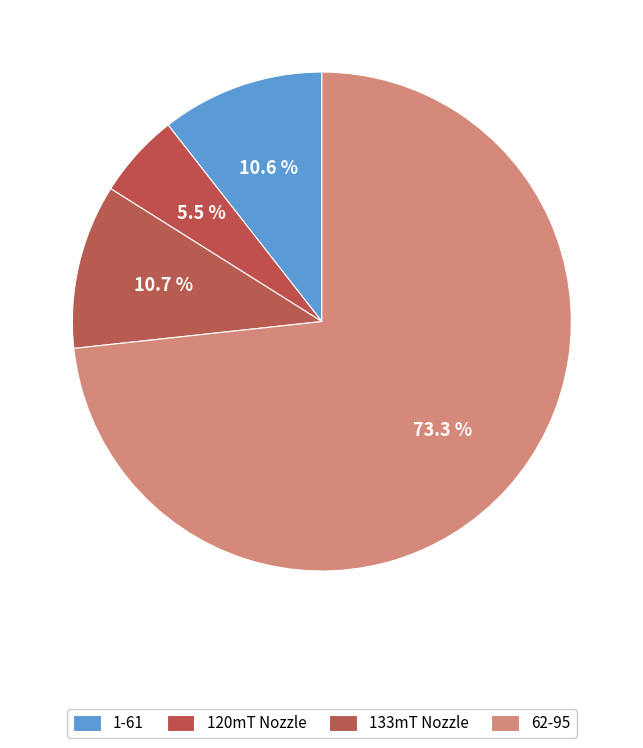

How many segments does this pie chart have?

4